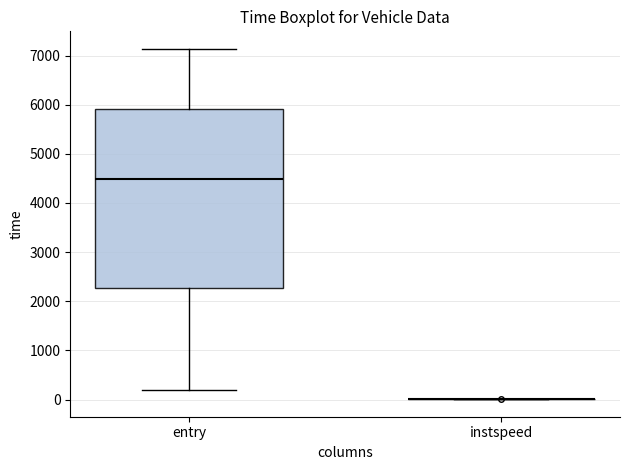

Reading left to right, transcribe this box plot: for each box, give where its median line is, the range the box spans, and where its two whiskers end, as read against the y-axis. The values are not printed on the chart, so give them approximately, as read against the axis.

entry: median 4500, box 2300 to 5900, whiskers 200 to 7100
instspeed: box collapsed to a line at 0, whiskers 0 to 0